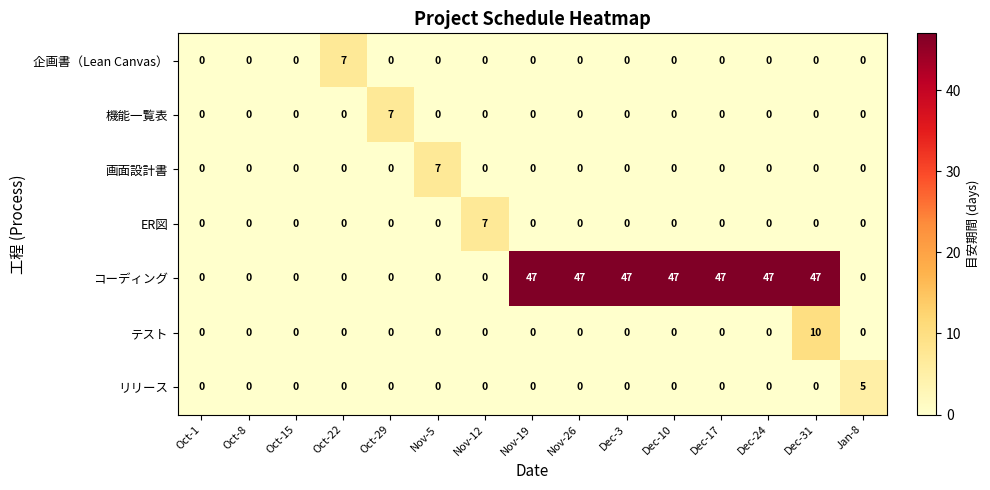

Which series has the largest total across all categories?

コーディング